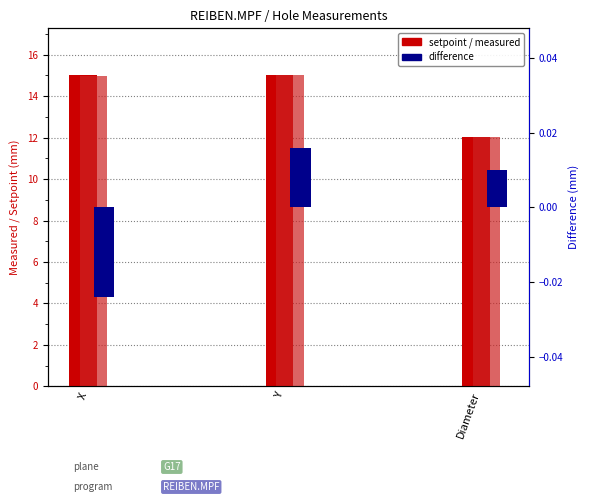

Between Y and Diameter, which series saw the biggest shift?

measured